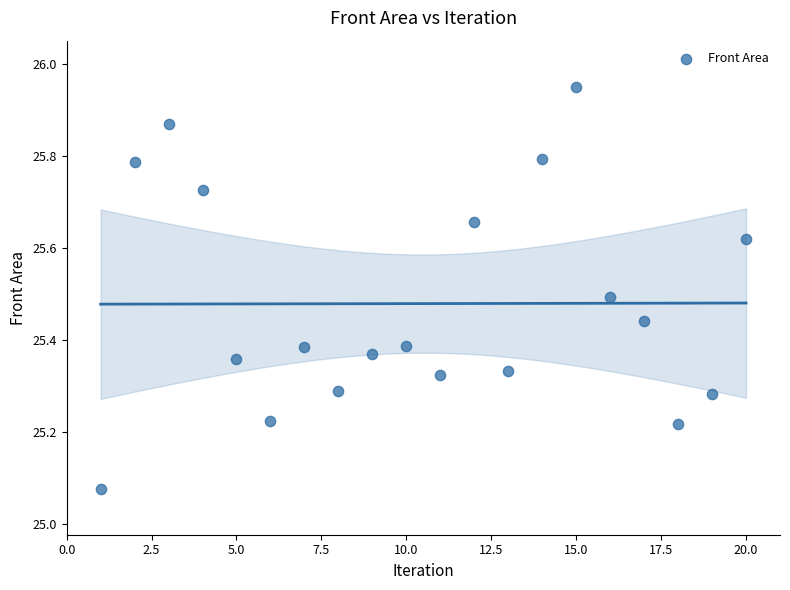

What is the range of X values (max minus min)?

19.0